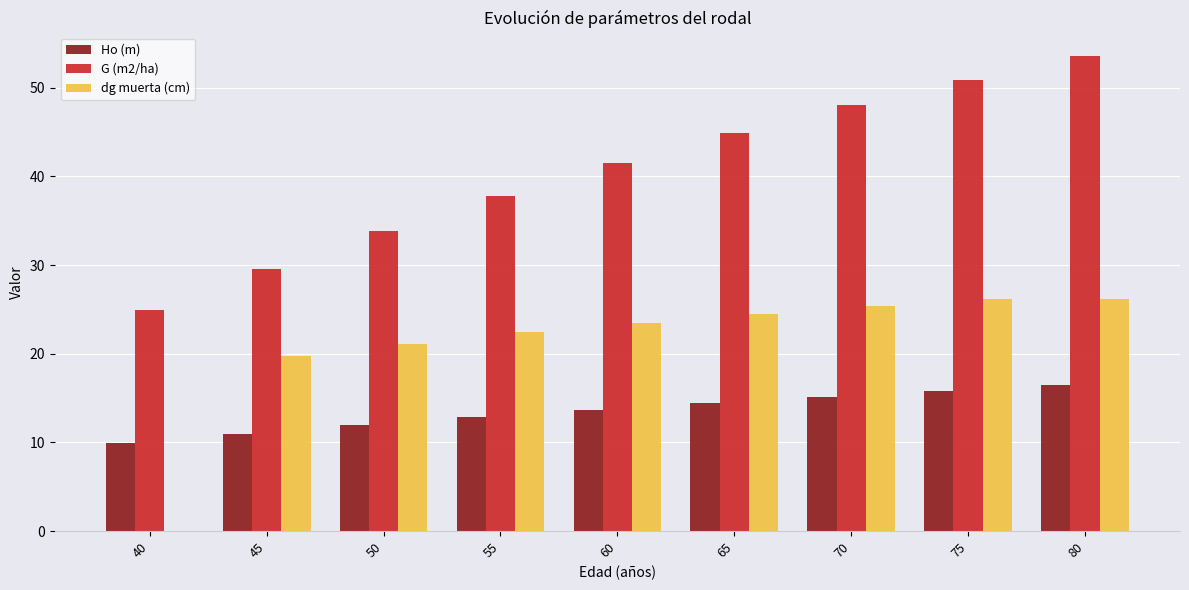

Is the value of Ho (m) at 50 greater than the value of G (m2/ha) at 65?

No